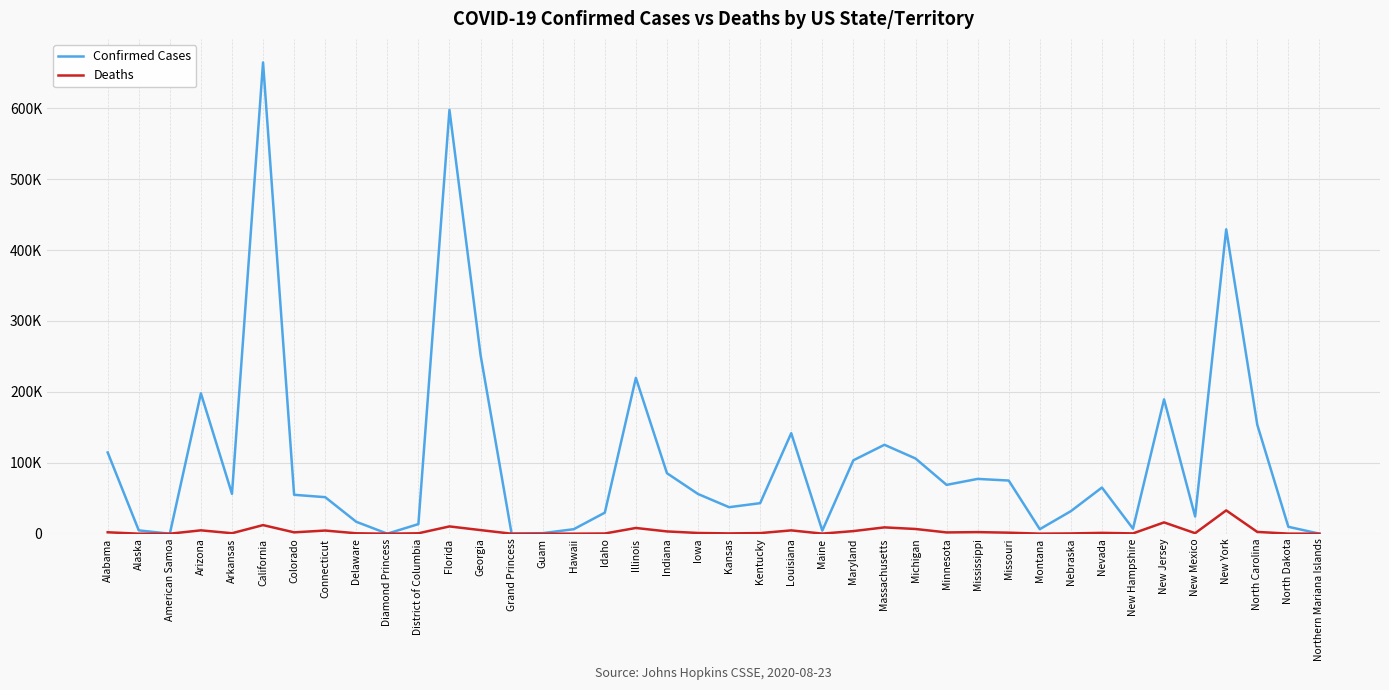

Is this an area chart (filled region under the line)?

No